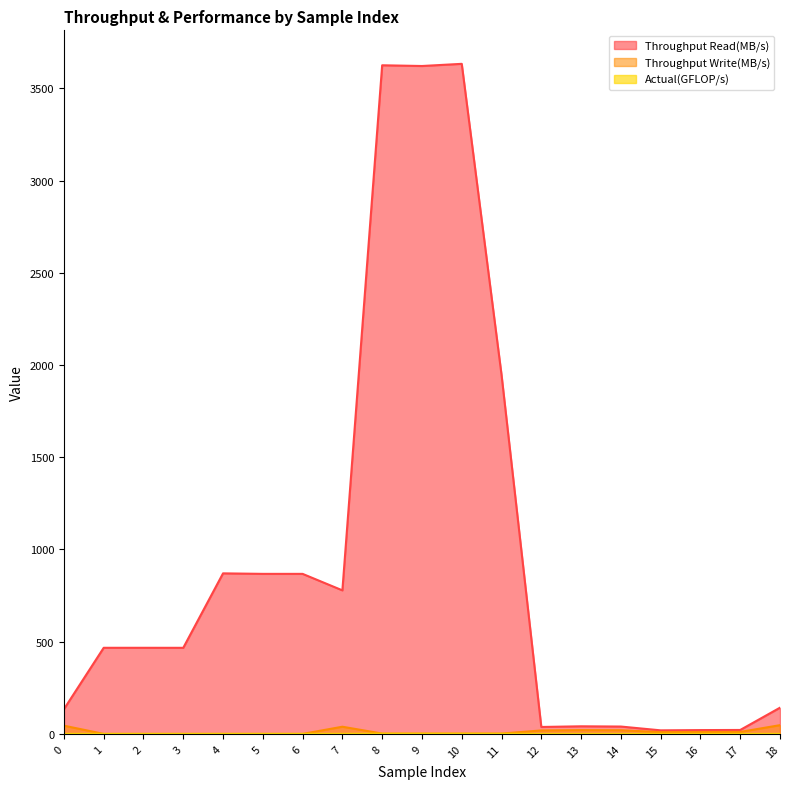

The value of Actual(GFLOP/s) at 11 is 0.8. True or false?

False